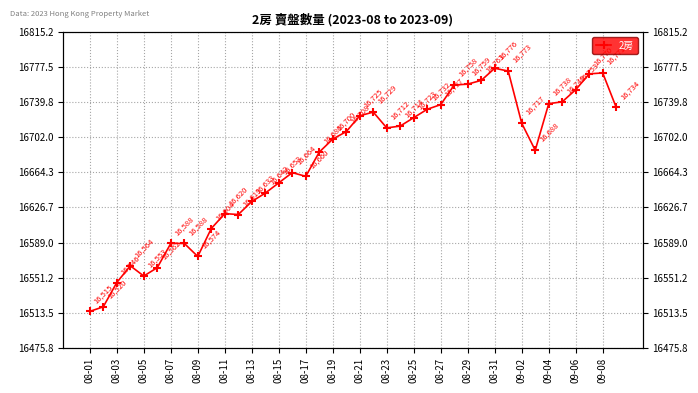

Reading left to right, what are all the values shown in this chart?

16515	16520	16546	16564	16553	16562	16588	16588	16574	16604	16620	16619	16633	16642	16653	16664	16660	16686	16700	16708	16725	16729	16712	16714	16723	16732	16737	16758	16759	16763	16776	16773	16717	16688	16738	16740	16753	16770	16771	16734